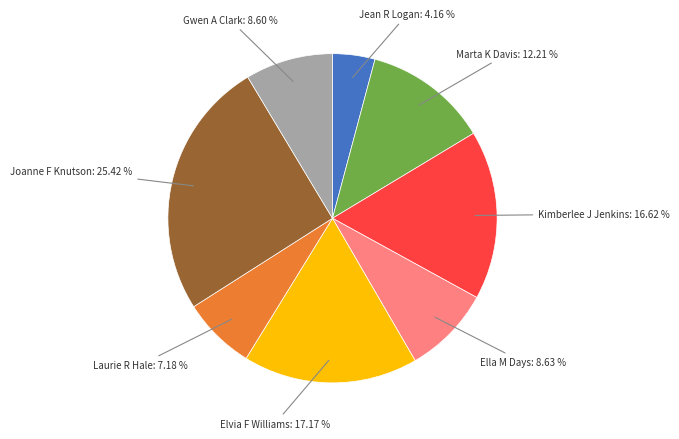

Is there a majority slice in this chart?

No